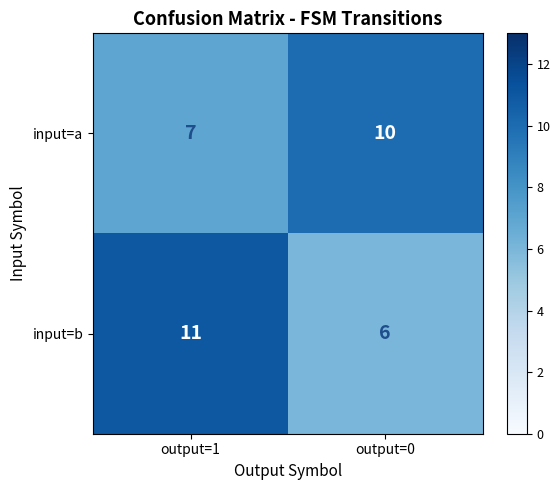

What is the approximate value of input=a at output=0?

10